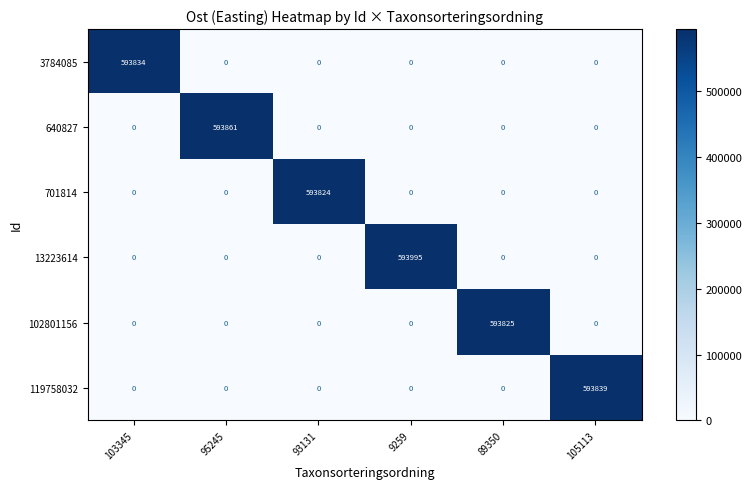

How many values in 701814 are above zero?

1